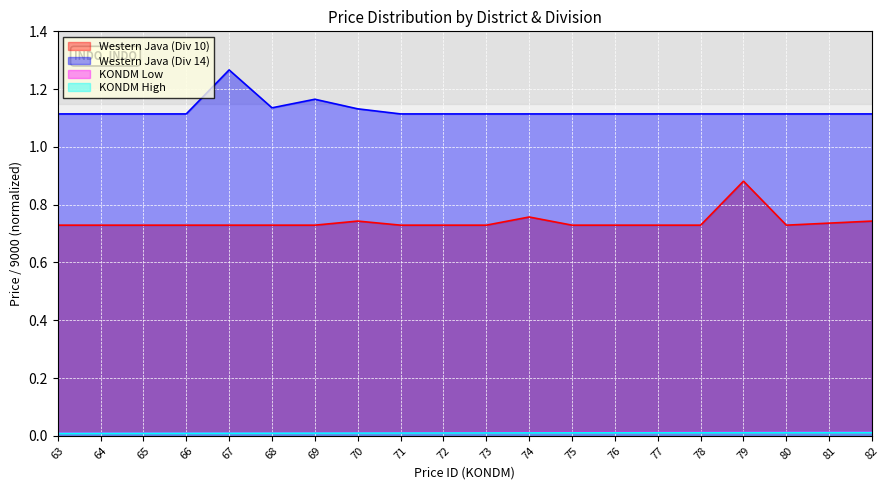

The value of Western Java (Div 10) at 69 is 0.3. True or false?

False